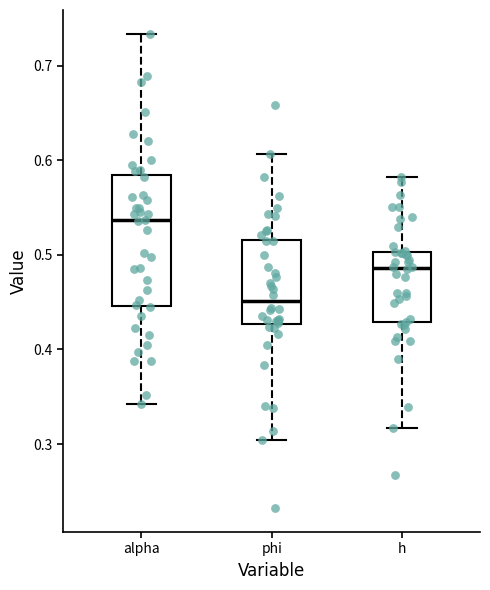

Which box has the highest median line?

alpha